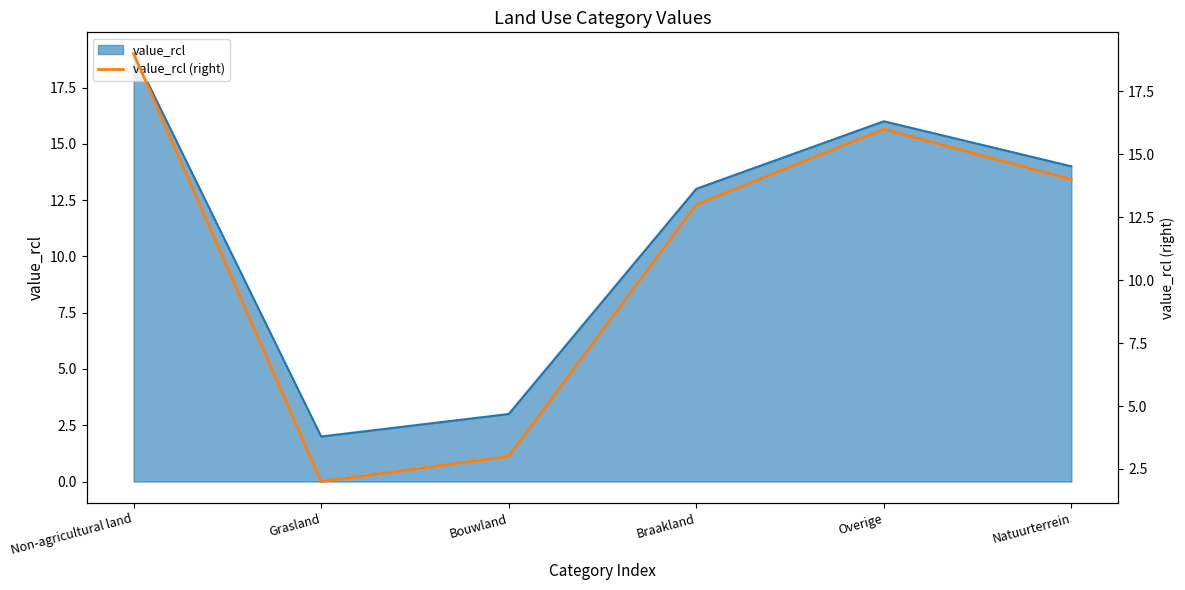

At which category does the data reach its first local valley?

Grasland